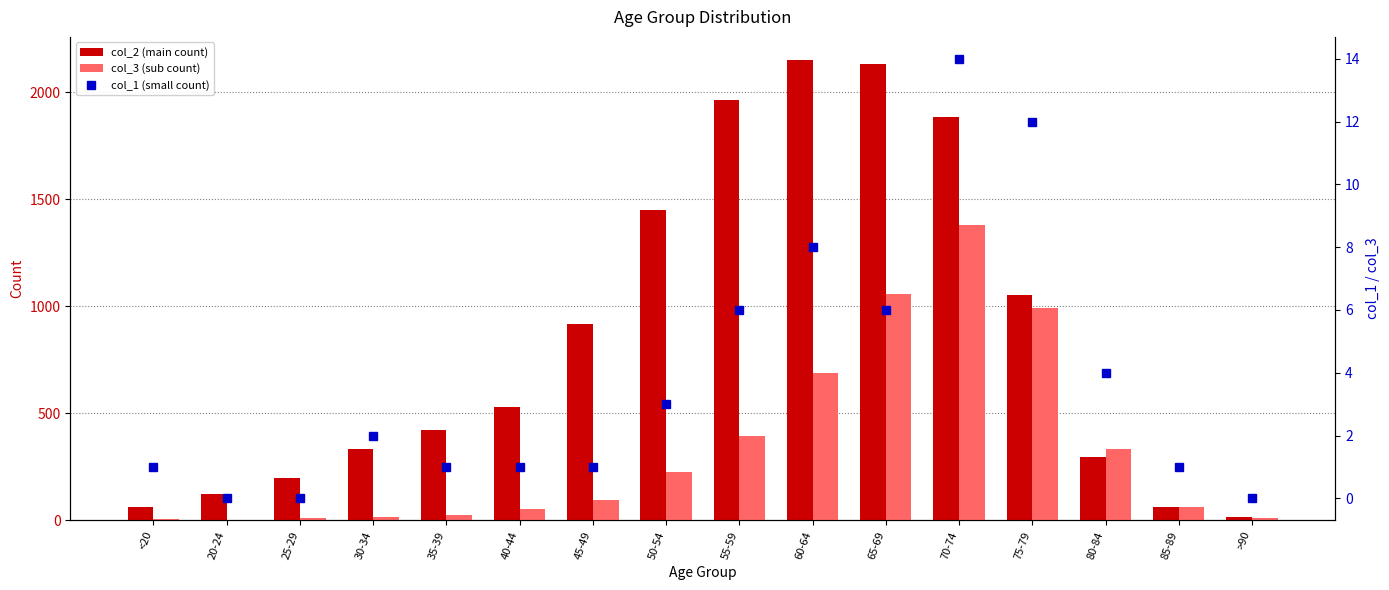

Which has a higher value, 65-69 or 40-44?

65-69